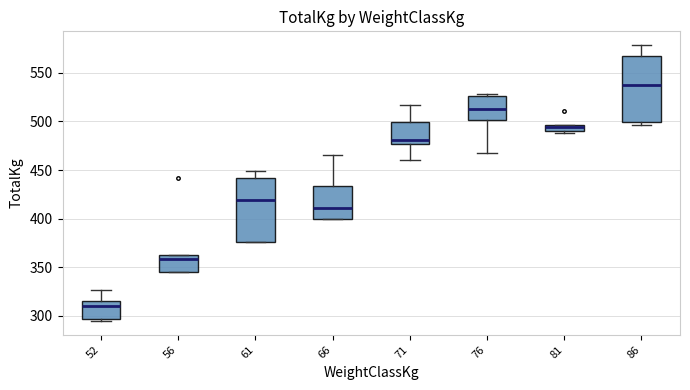

Which box has the highest median line?

86